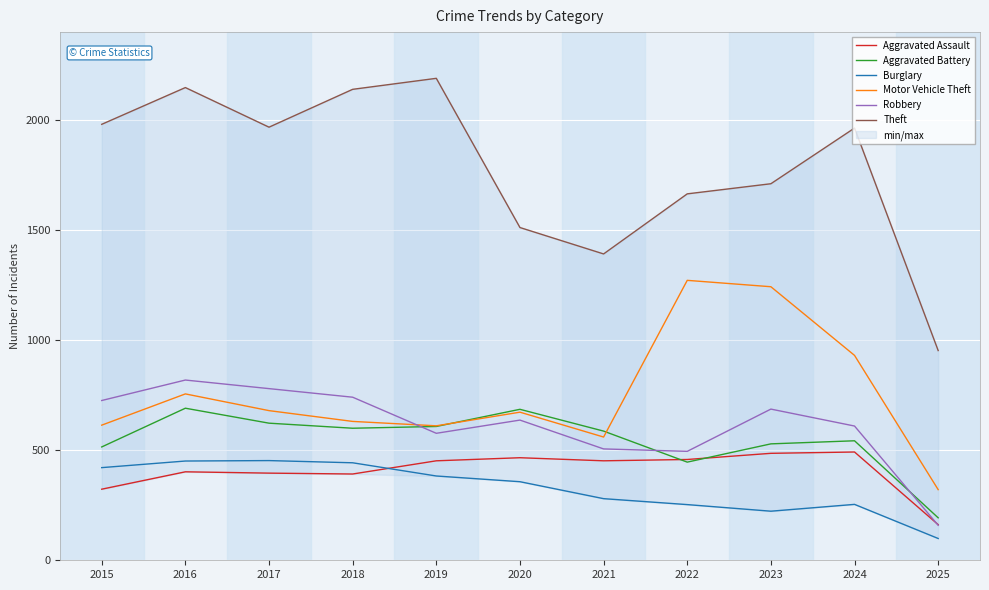

What is the average value of the Burglary series?

329